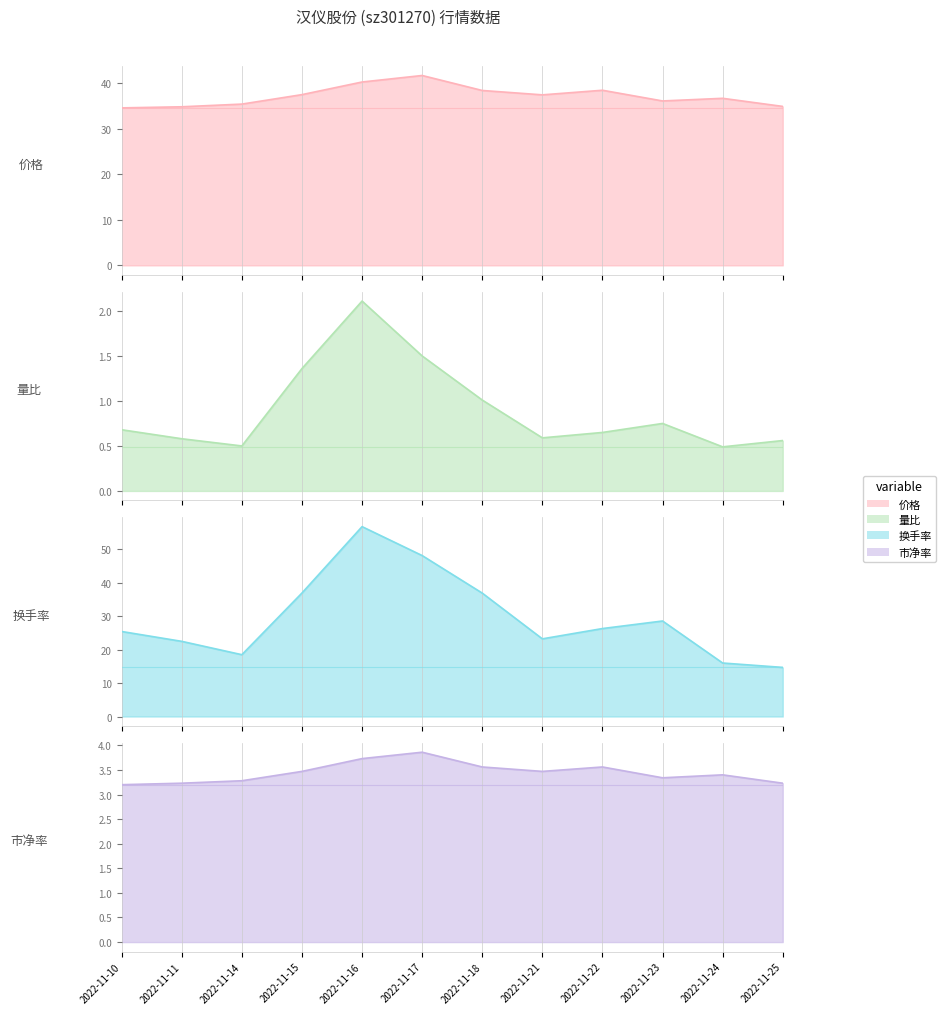

What is the average value of the 价格 series?

37.2